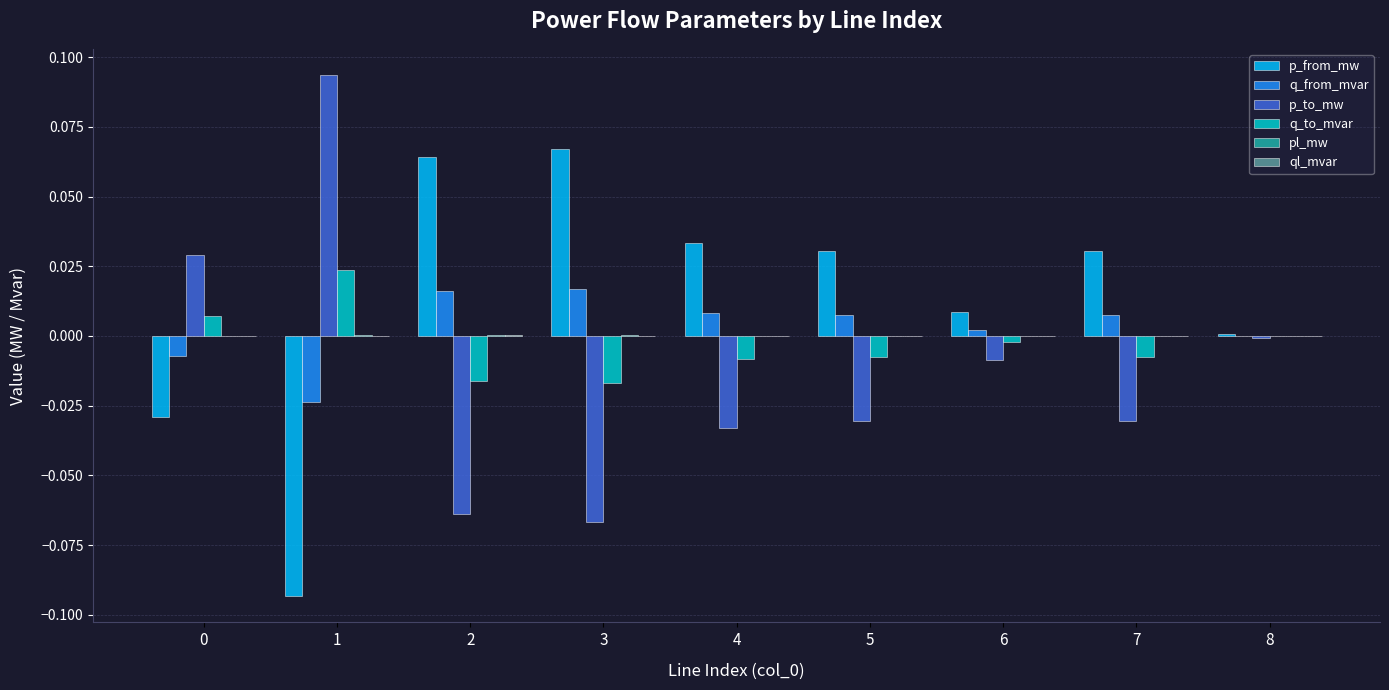

Is the value of q_from_mvar at 4 greater than the value of p_to_mw at 8?

Yes